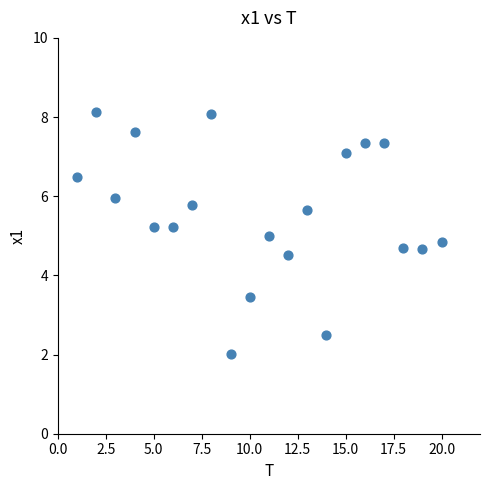

What is the range of X values (max minus min)?

19.0